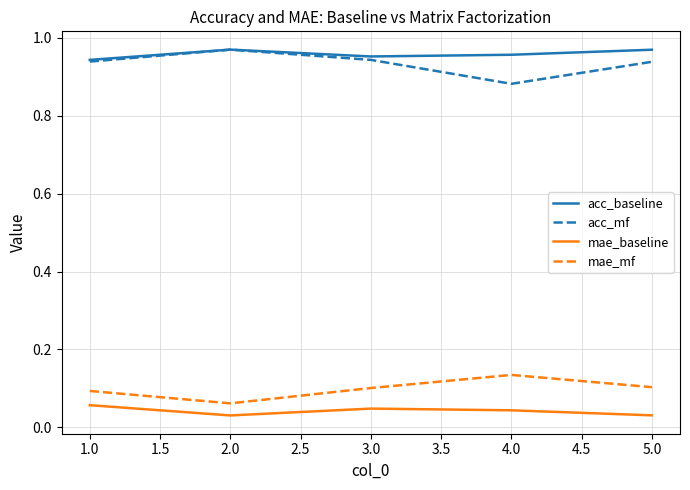

The value of acc_baseline at 5.0 is 0.2. True or false?

False